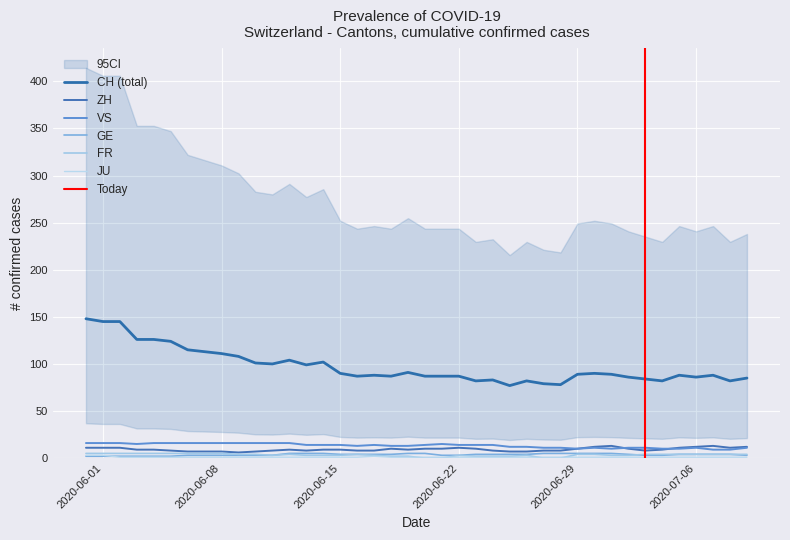

Which series has the largest total across all categories?

CH